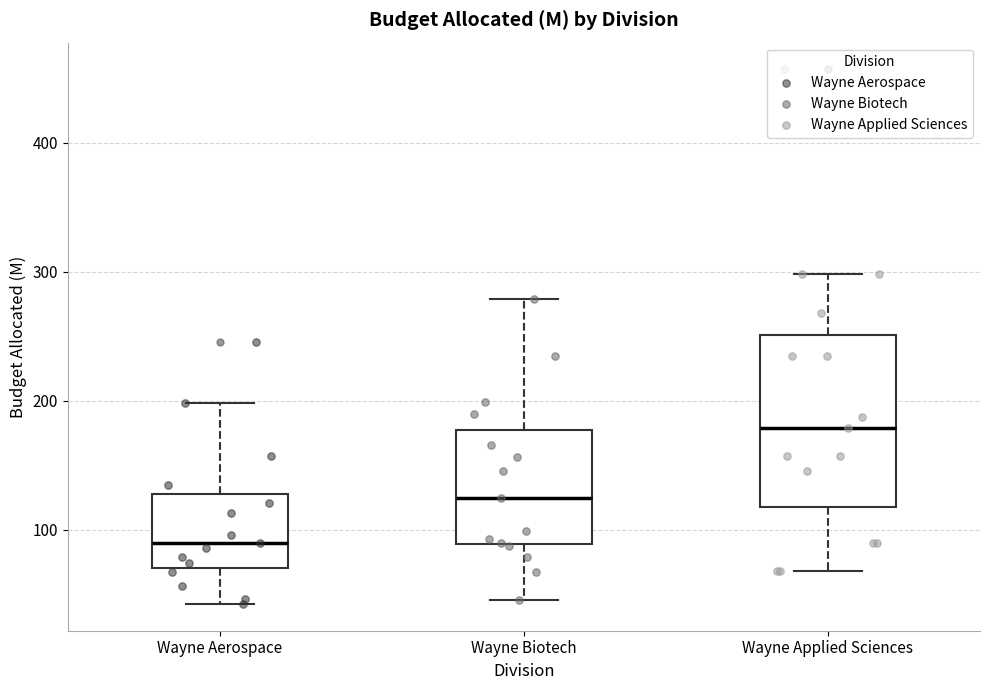

Which box's median line is the highest?

Wayne Applied Sciences